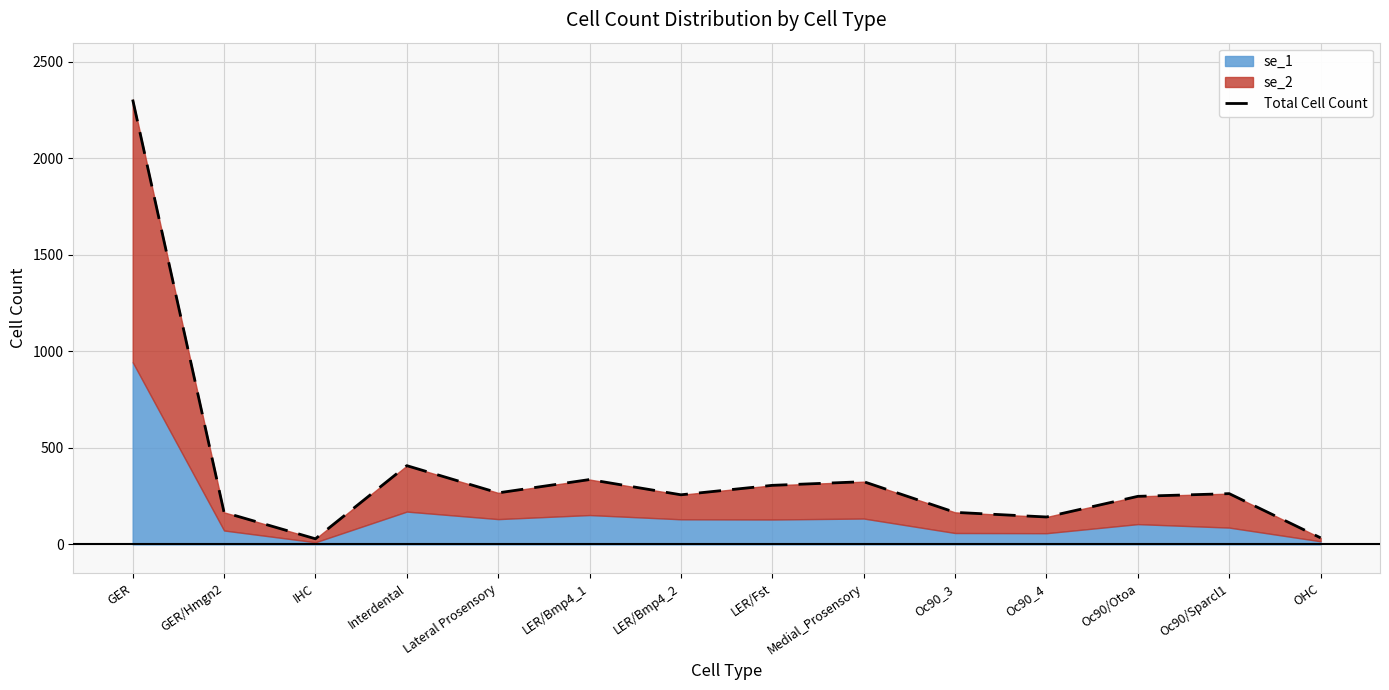

The chart shows a value of 267 at Lateral Prosensory. True or false?

True